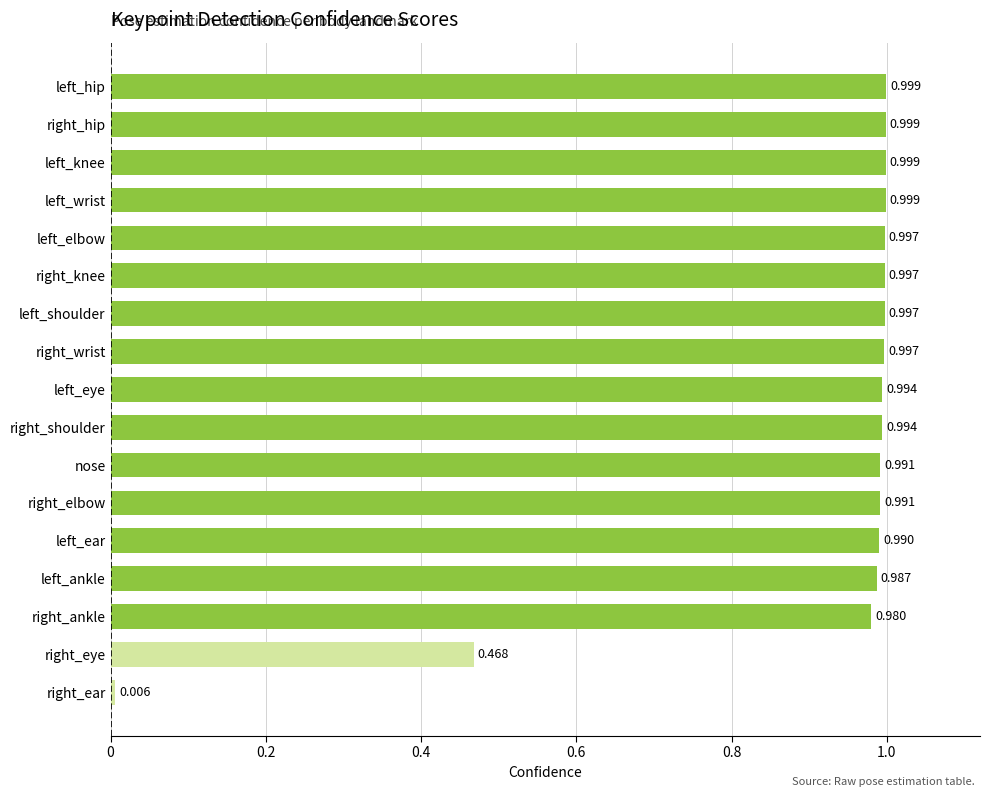

How many categories are shown in the chart?

17